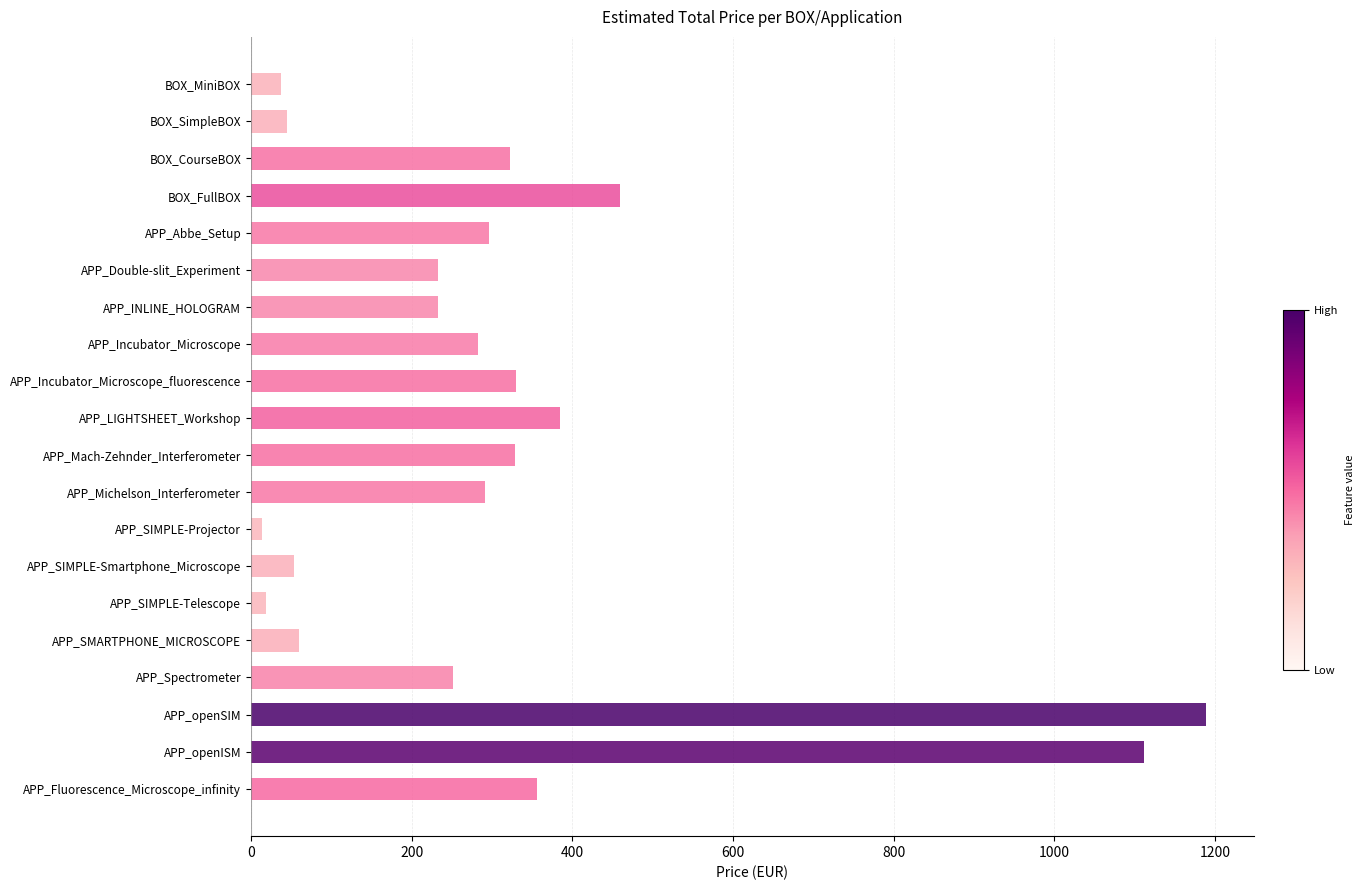

At which label is the value closest to 601?

BOX_FullBOX